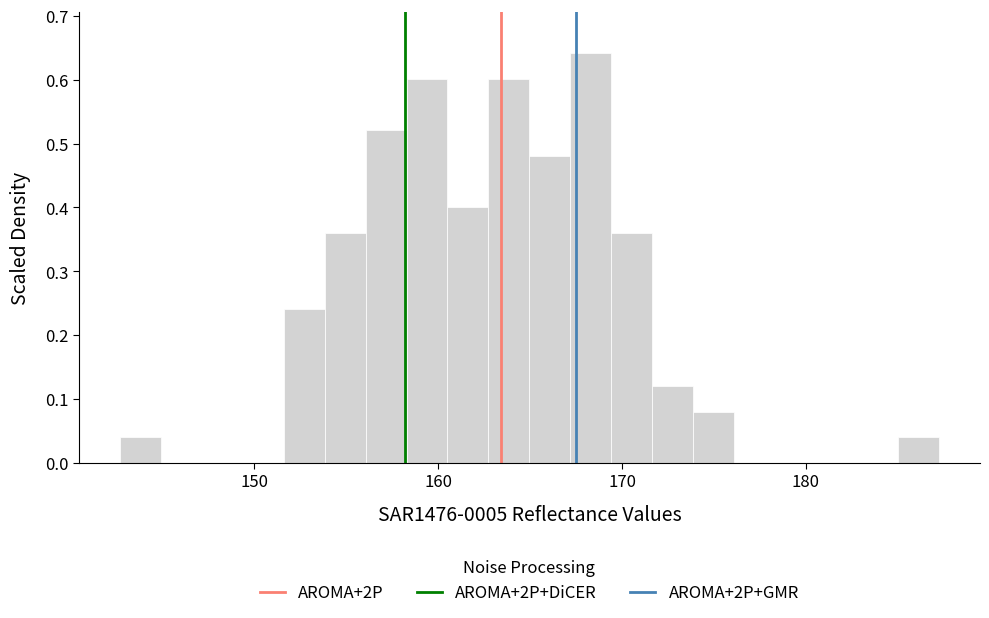

Read against the x-axis, roughly where is the centre of the tallest bar?

168